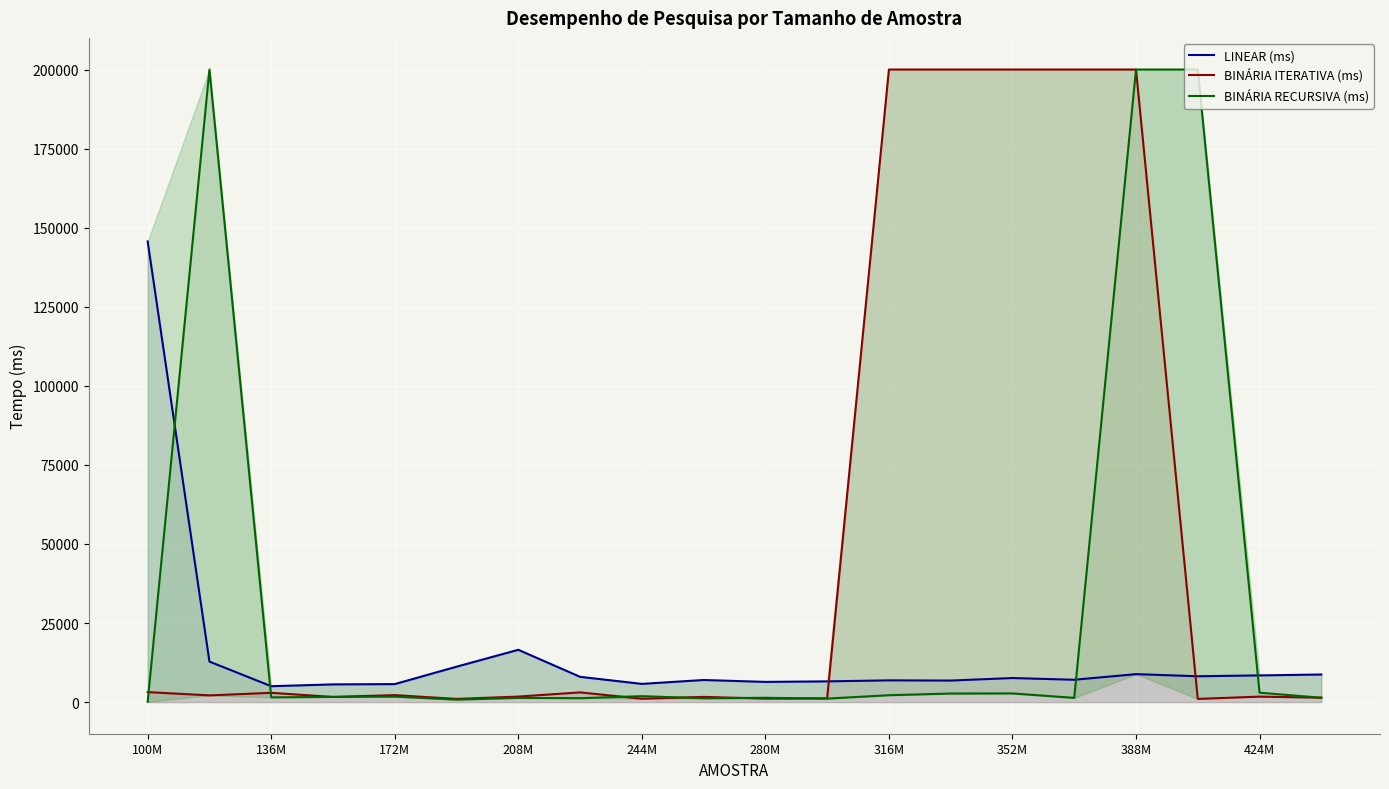

After their last crossing, which series has the higher values: LINEAR (ms) or BINÁRIA RECURSIVA (ms)?

LINEAR (ms)